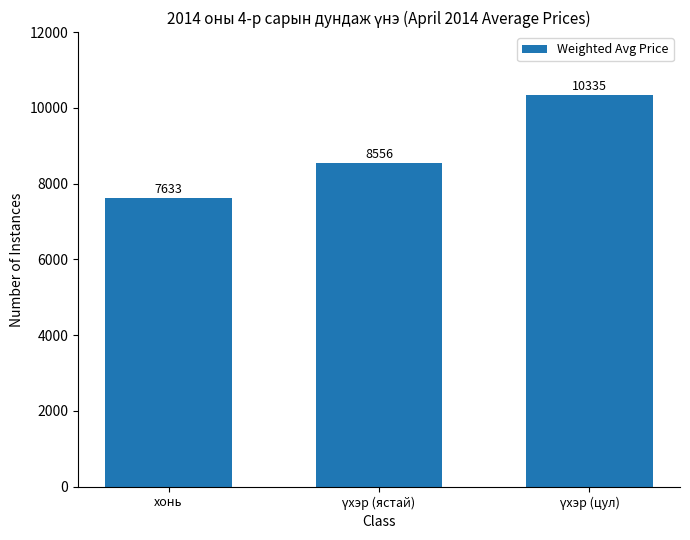

What is the value of the 3rd bar from the left?

10335.1